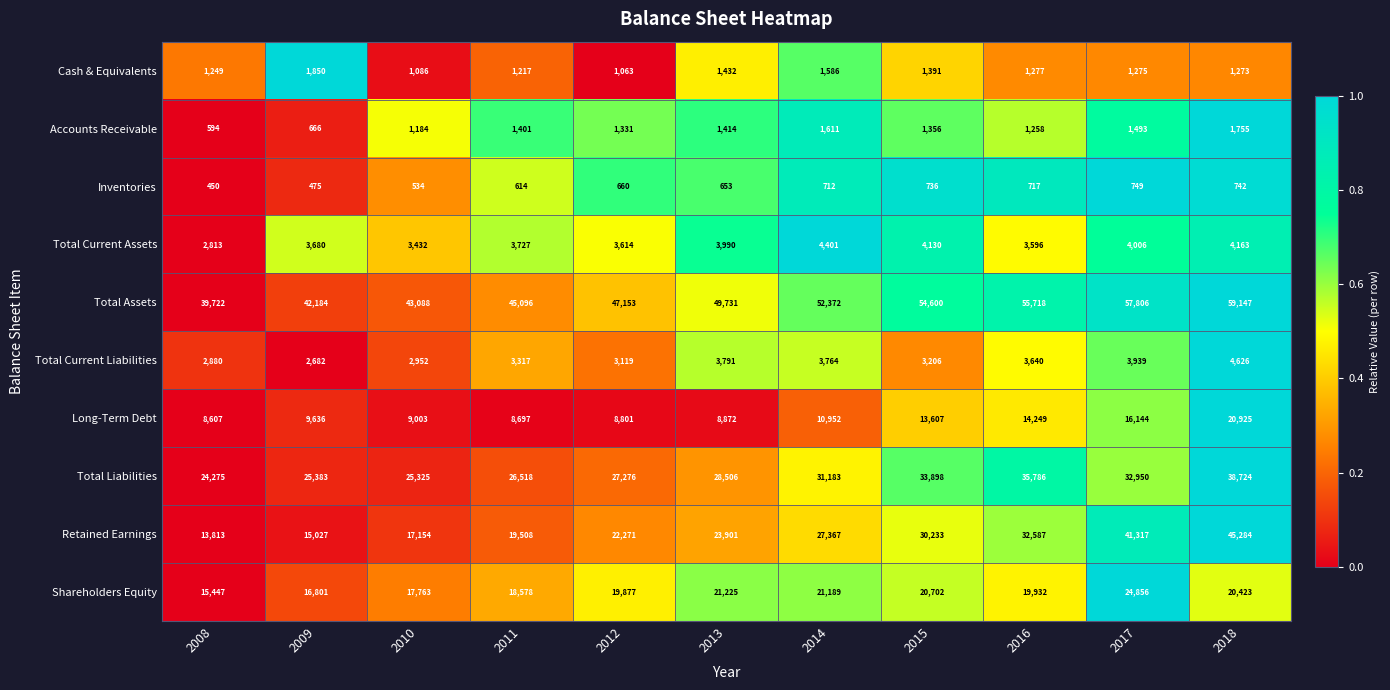

Which series has the largest range (max minus min)?

Retained Earnings